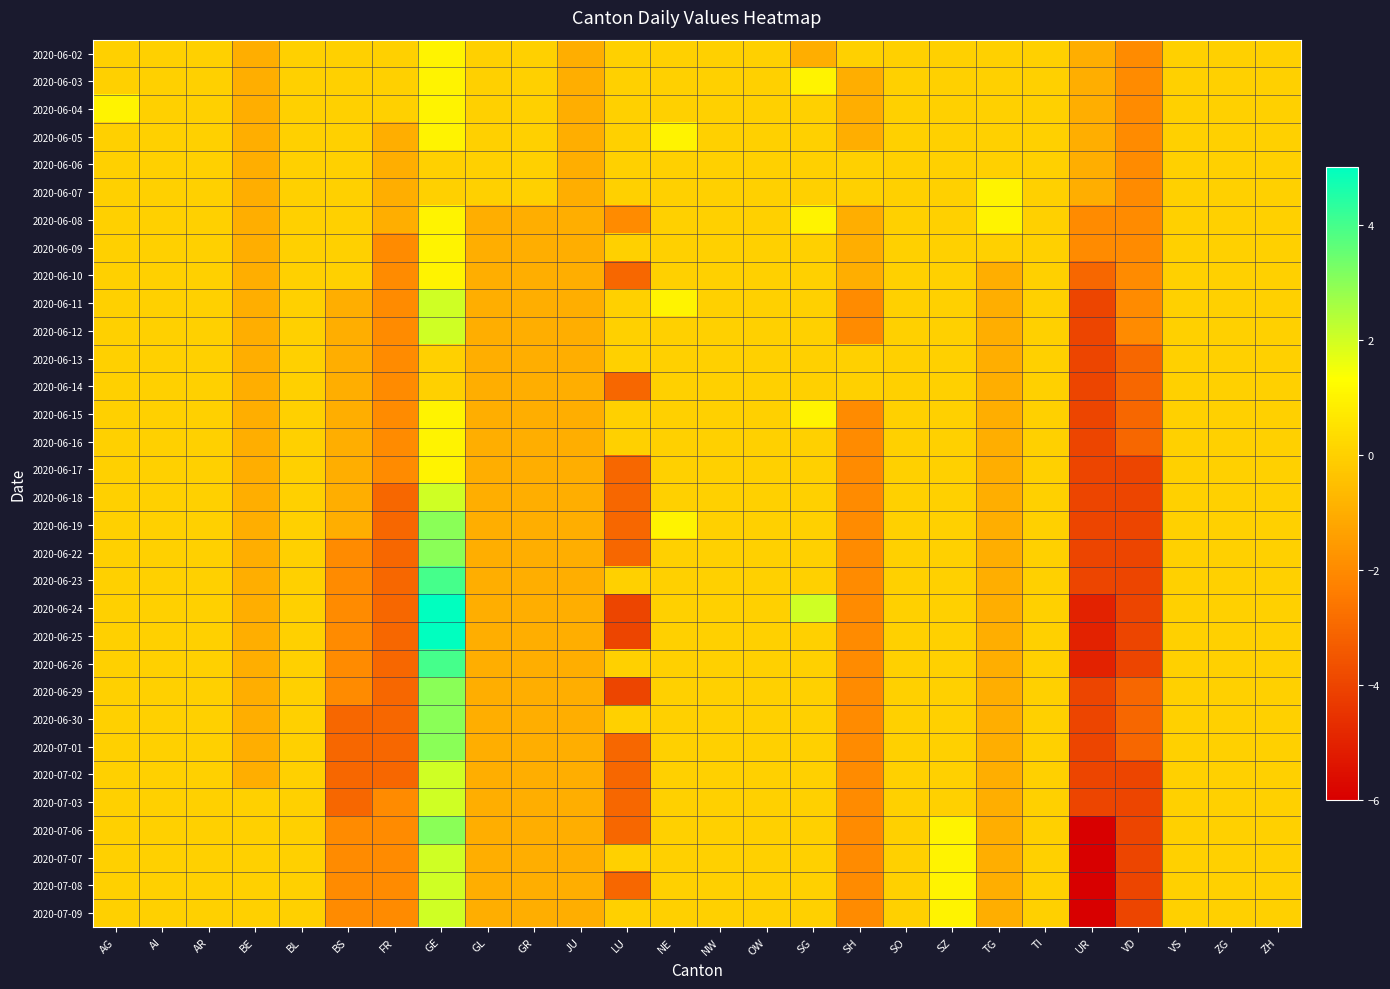

At how many categories does at least one series exceed 2?

1